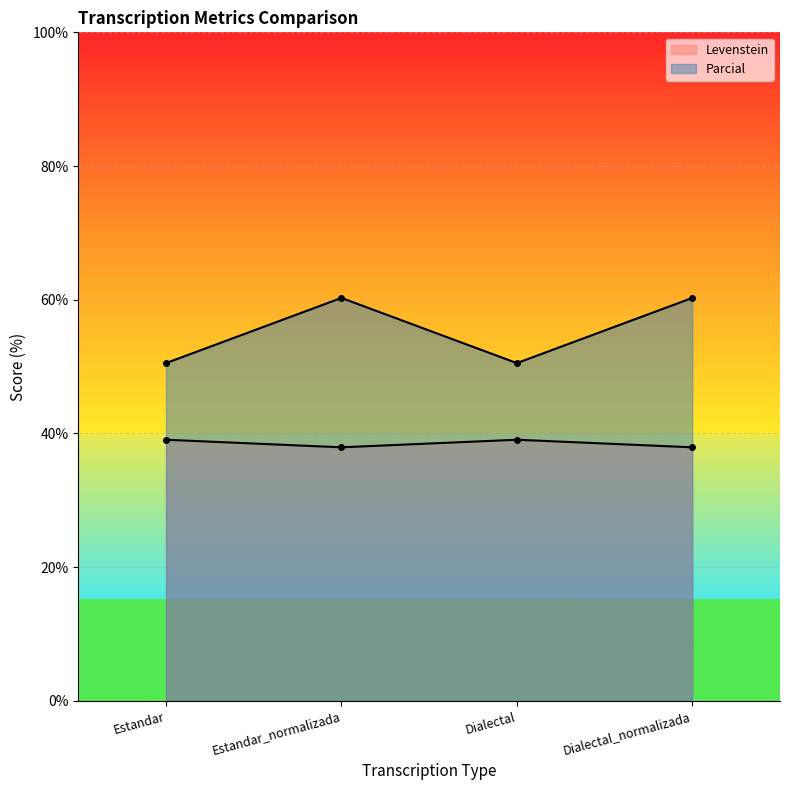

How many interior local valleys does the Levenstein series have?

1